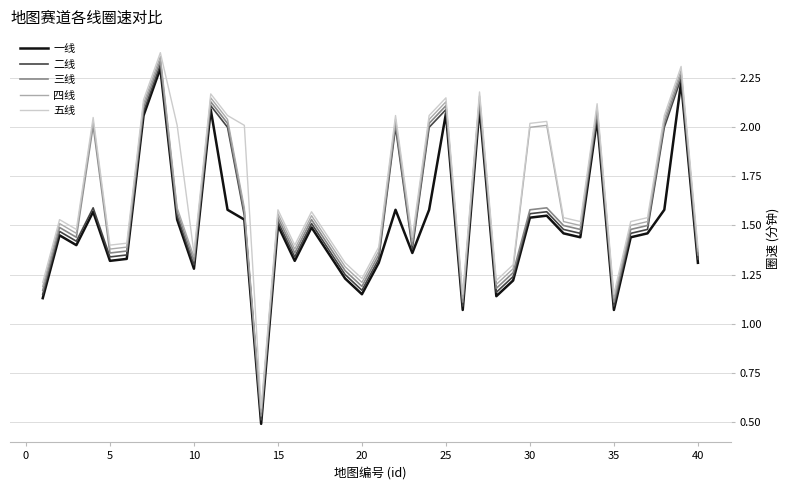

True or false: 五线 and 一线 cross at least once.

False